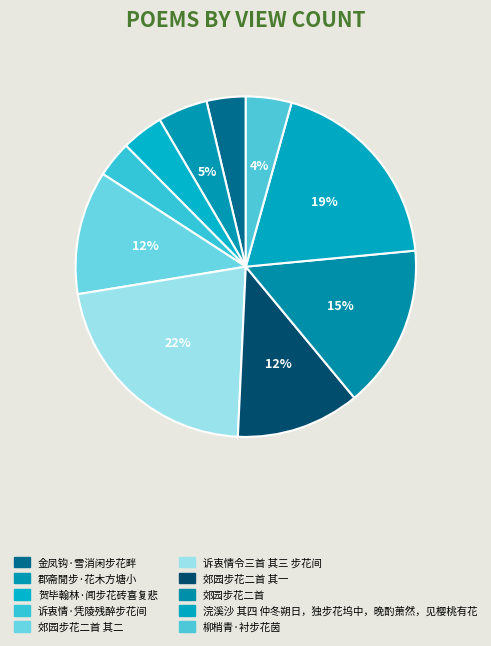

To the nearest percent, what portion does 柳梢青·衬步花茵 represent?

4%